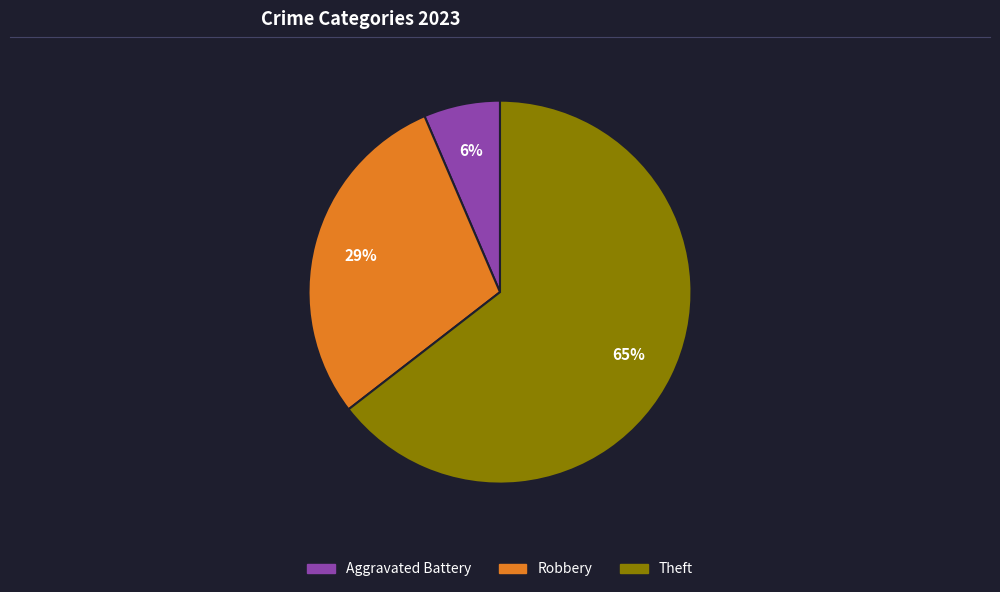

To the nearest percent, what is the average slice percentage?

33%